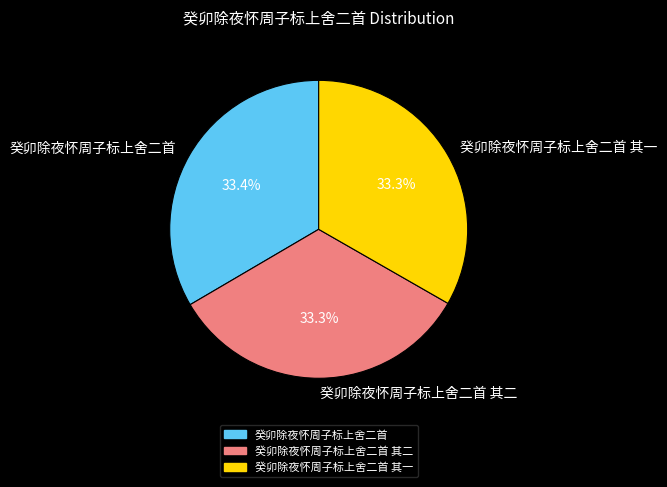

How many segments does this pie chart have?

3